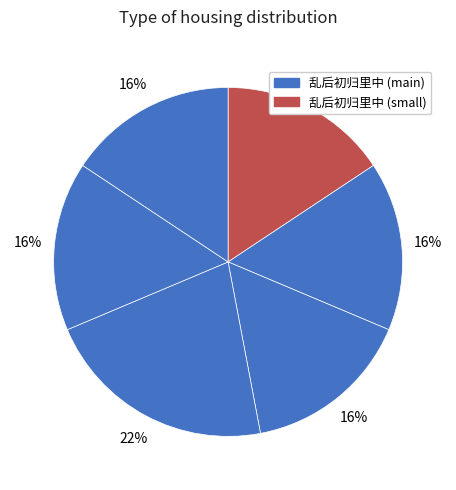

Which category has the smallest portion of the pie?

乱后初归里中